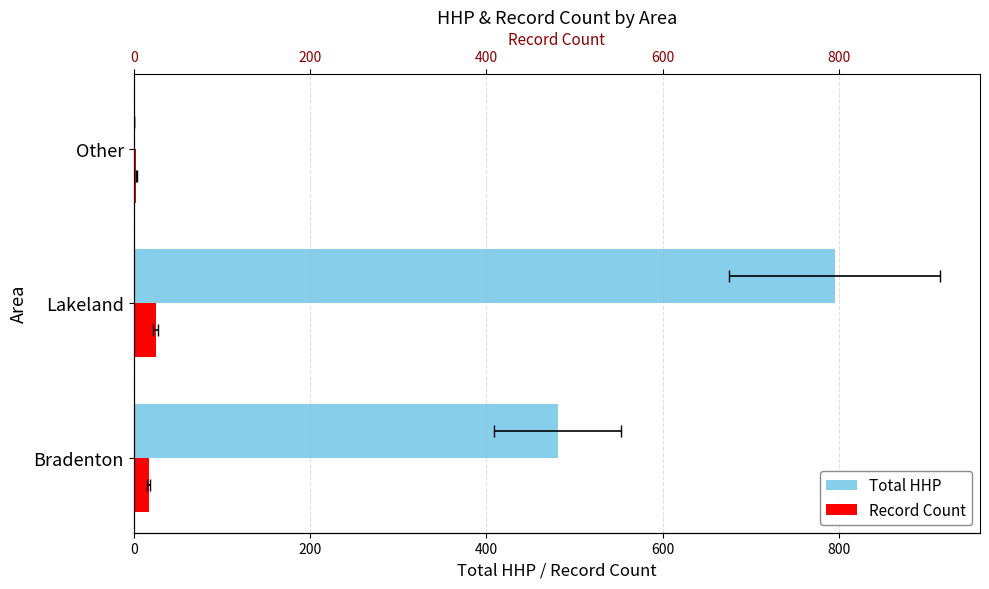

What is the difference between the highest and lowest values at Bradenton?

464